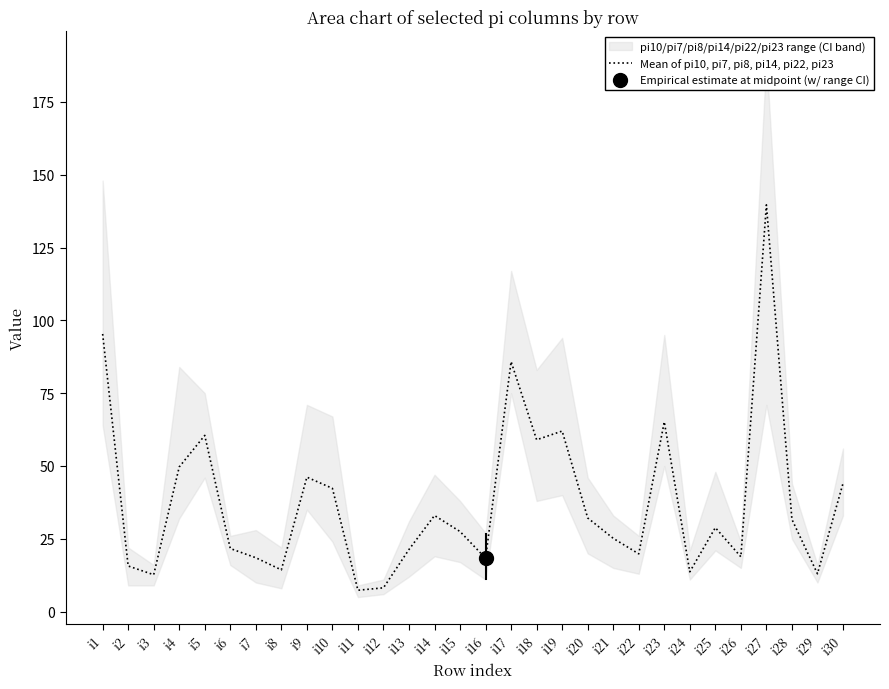

What is the sum of the values at i13 and i18?

80.3